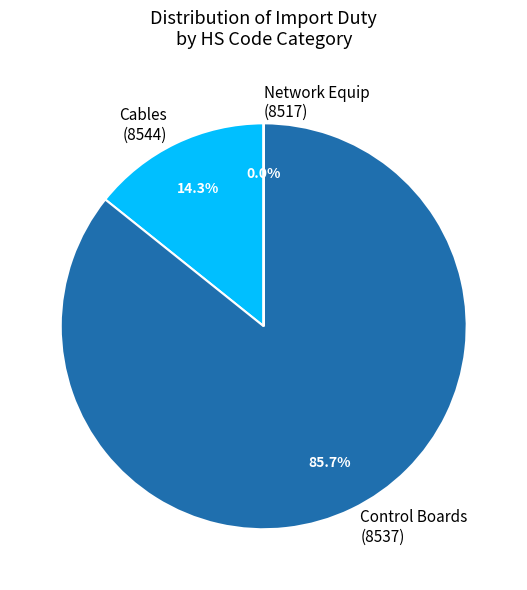

Approximately how many times larger is the value at Control Boards (8537) compared to Cables (8544)?

6.0